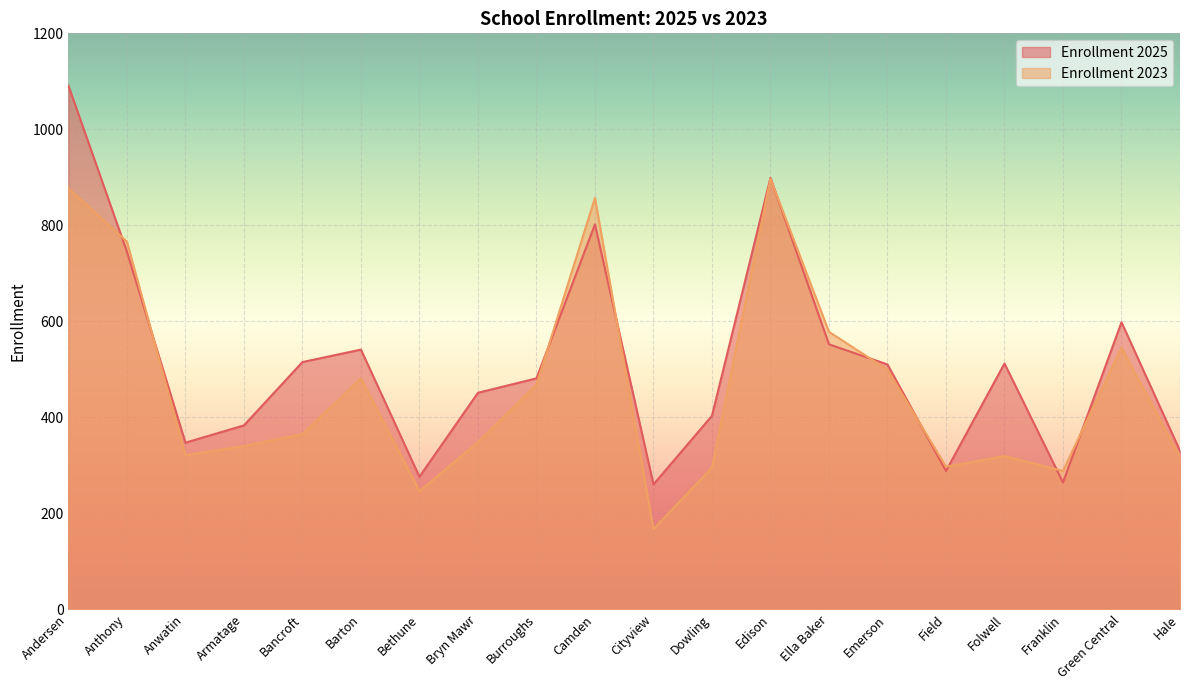

Which series has the largest range (max minus min)?

Enrollment 2025